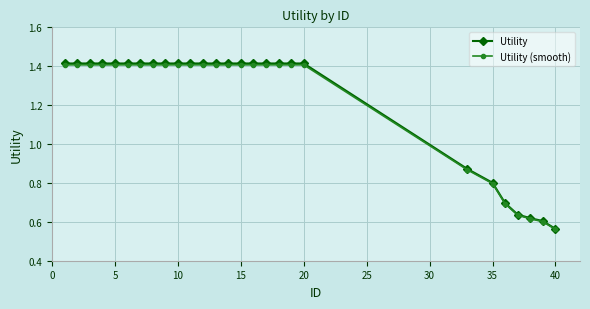

Which series has the widest spread of values?

Utility